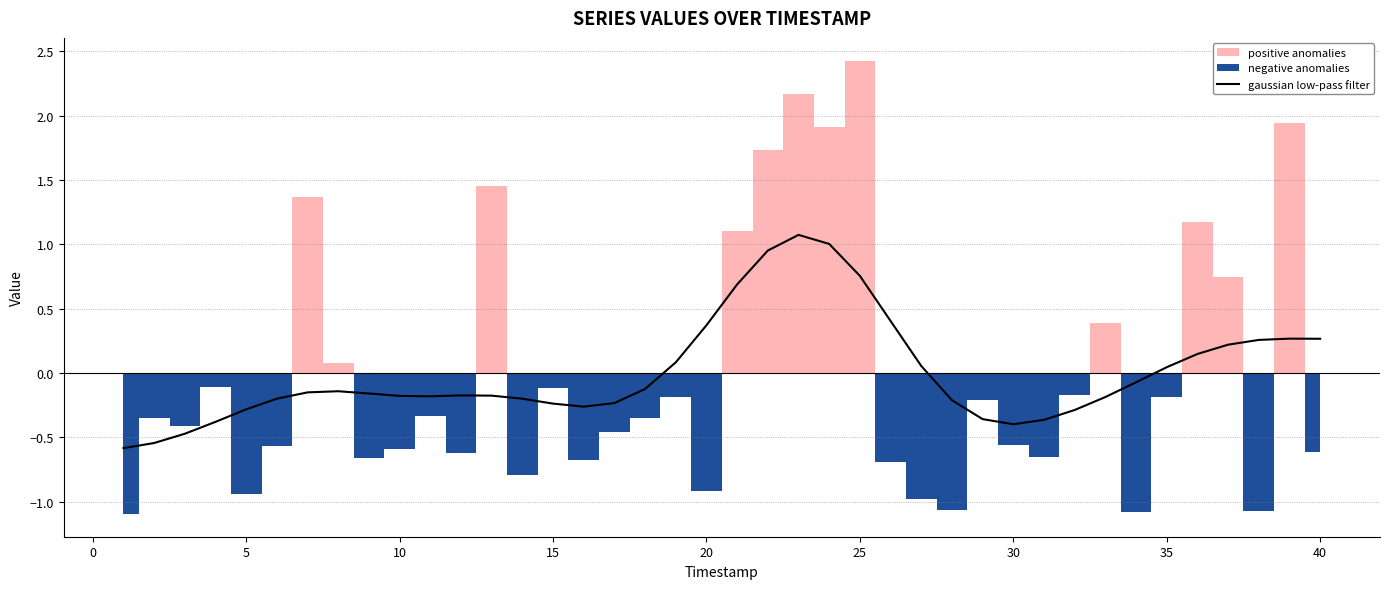

True or false: gaussian low-pass filter has a value of -0.4 at 15.

False